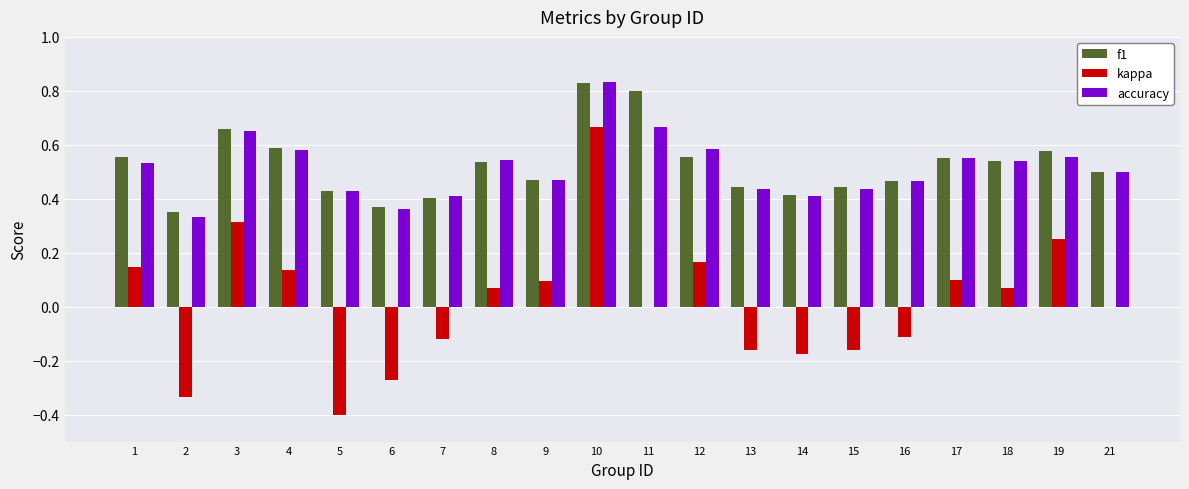

At which category does the chart reach its peak across all series?

10